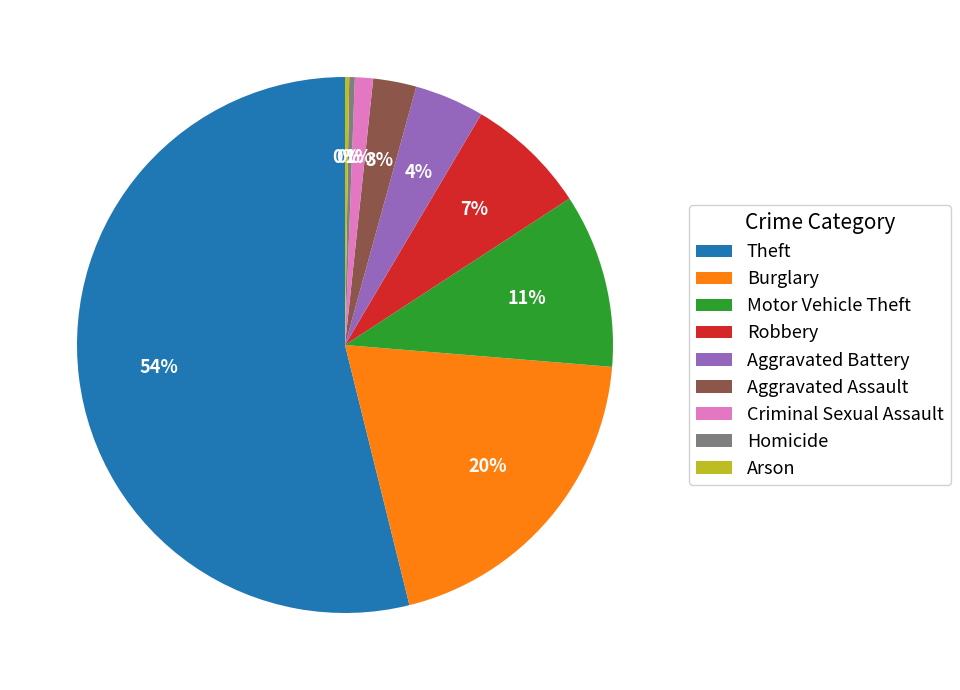

Between Robbery and Theft, which is larger?

Theft